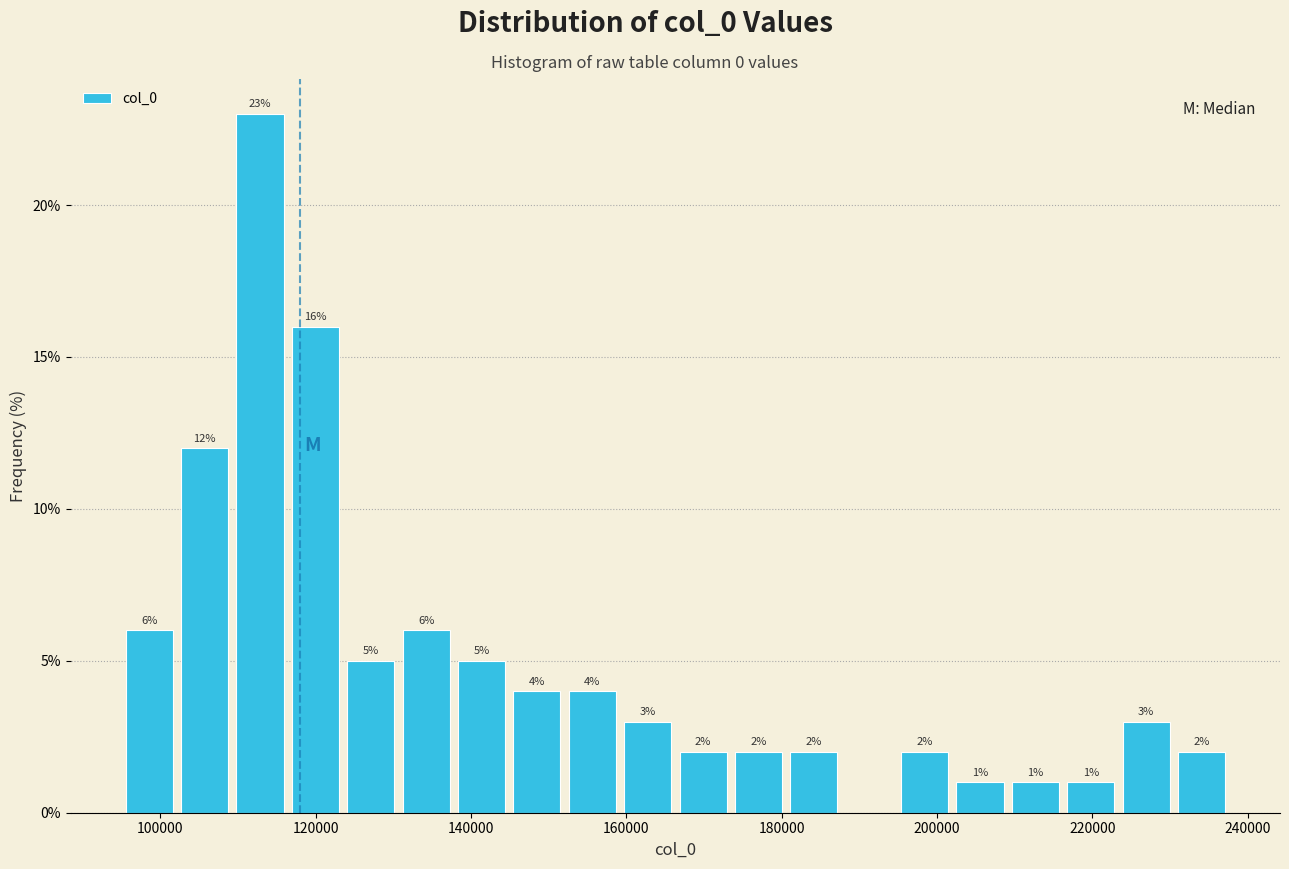

Around what value on the x-axis is the tallest bar? Give the approximate position of its centre, as read against the axis.

112000